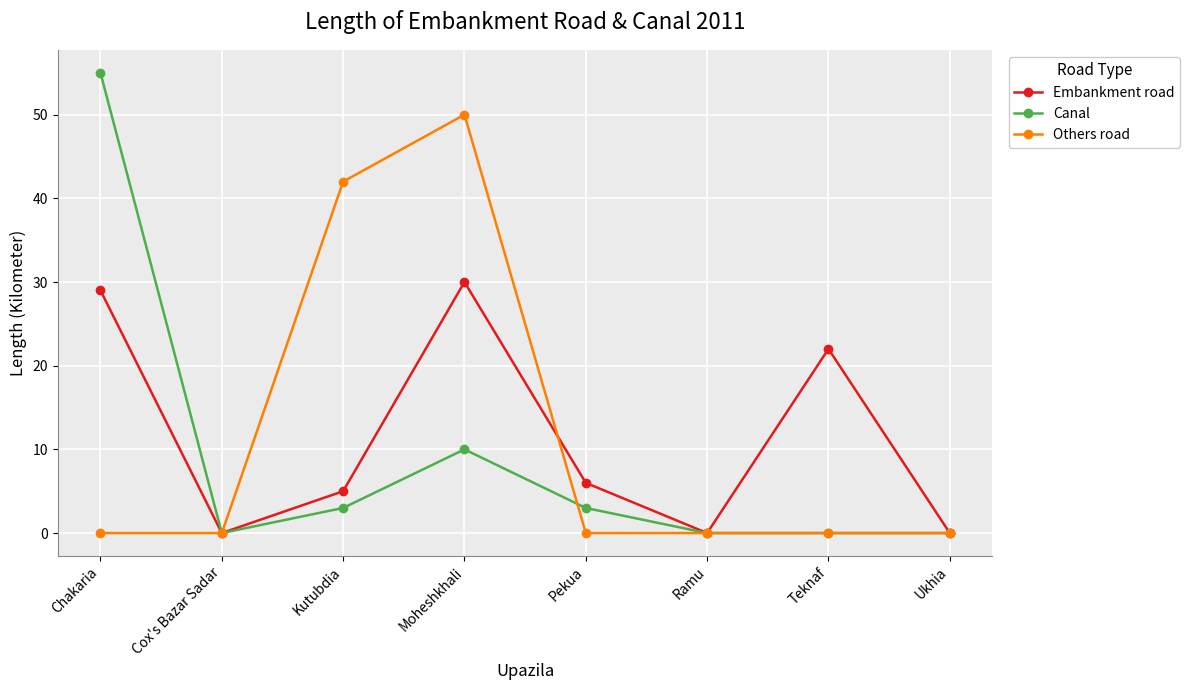

What are all the series names shown in the legend?

Embankment road, Canal, Others road